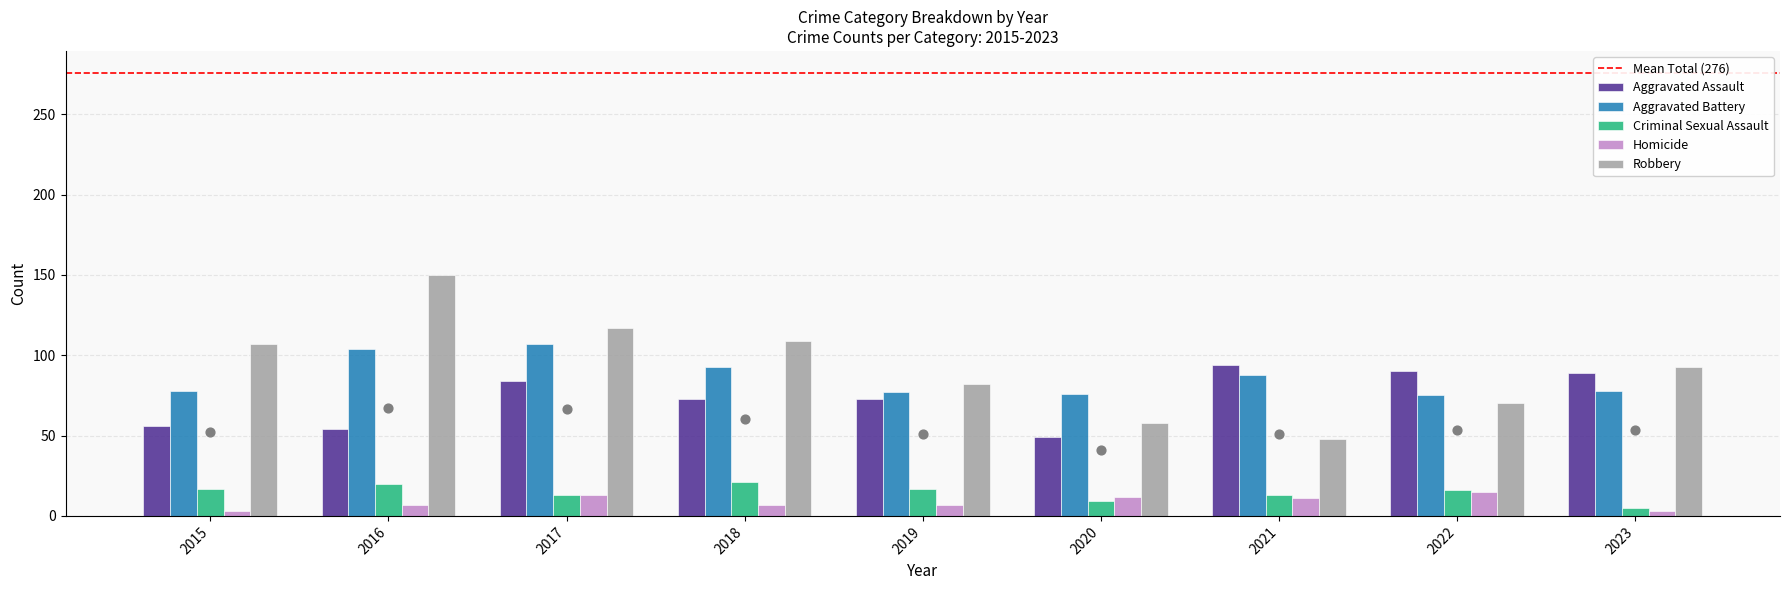

What are all the series names shown in the legend?

Aggravated Assault, Aggravated Battery, Criminal Sexual Assault, Homicide, Robbery